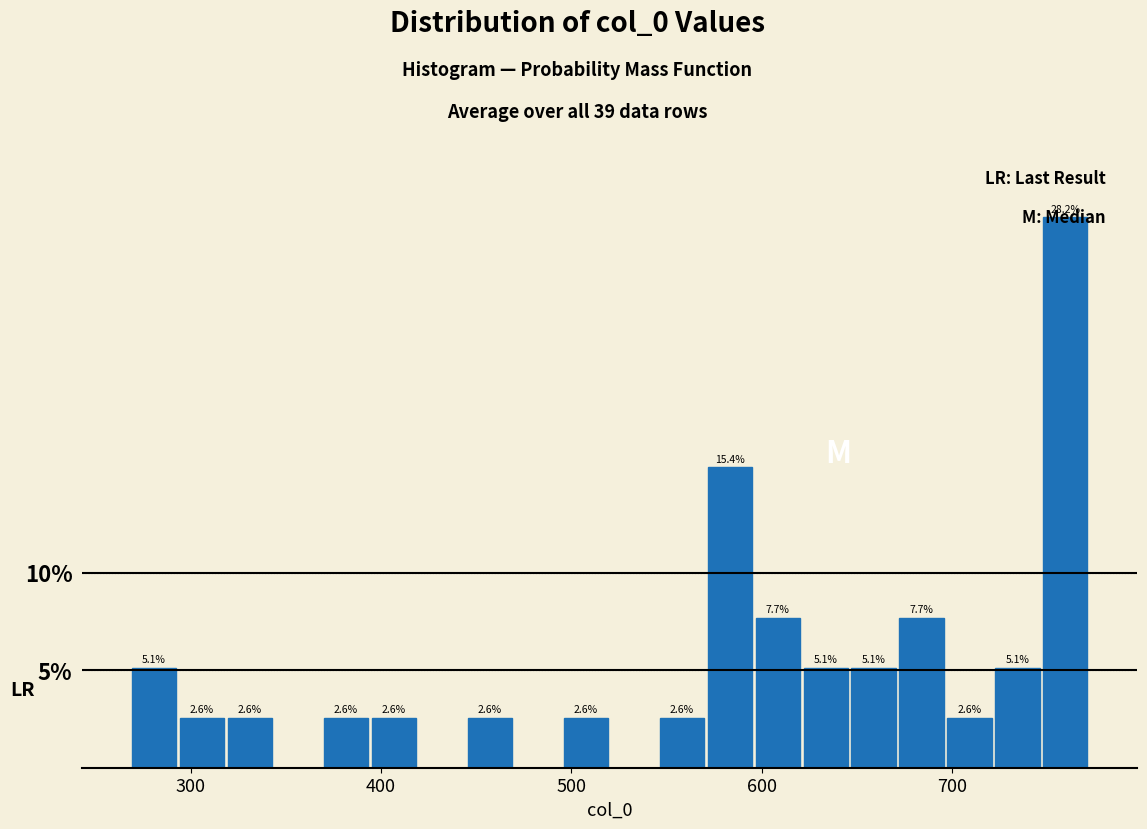

Around what value on the x-axis is the tallest bar? Give the approximate position of its centre, as read against the axis.

760